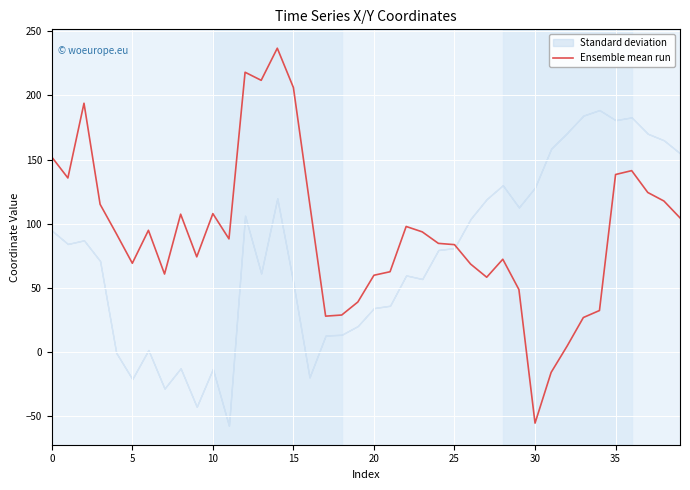

True or false: Ensemble mean run has a value of 215.8 at 35.

False